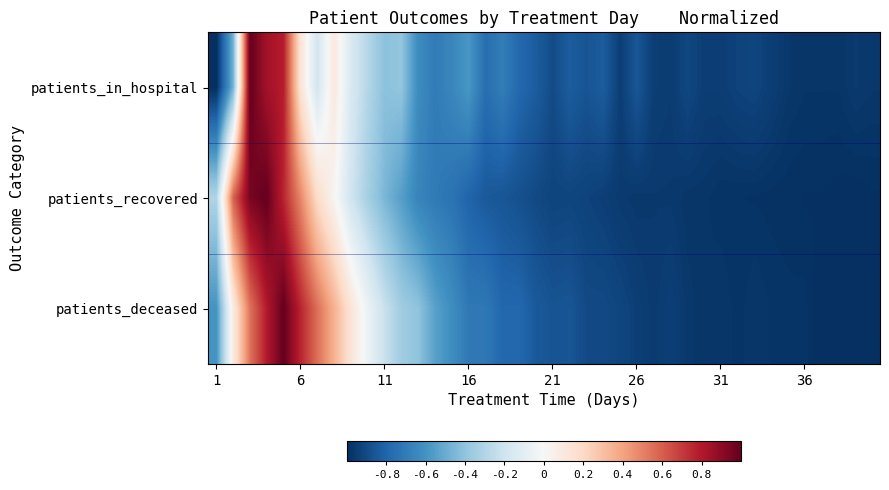

Which series has the largest total across all categories?

patients_deceased